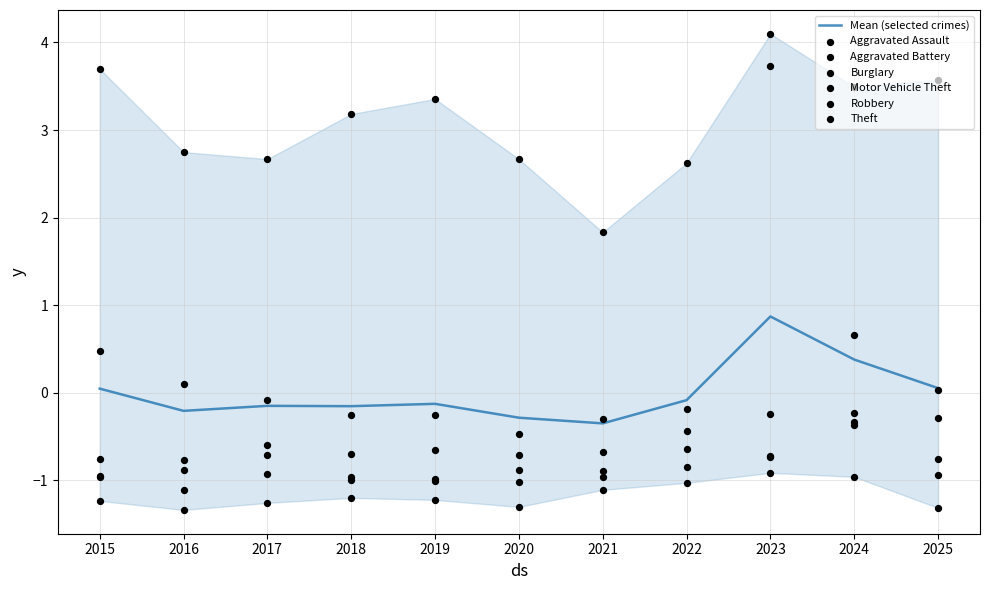

Which series has the widest spread of Y values?

Motor Vehicle Theft